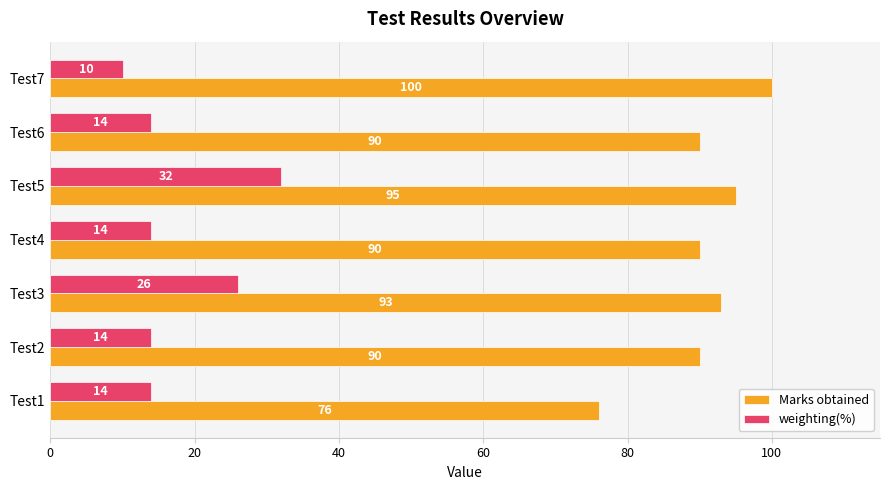

How many series are shown in this chart?

2